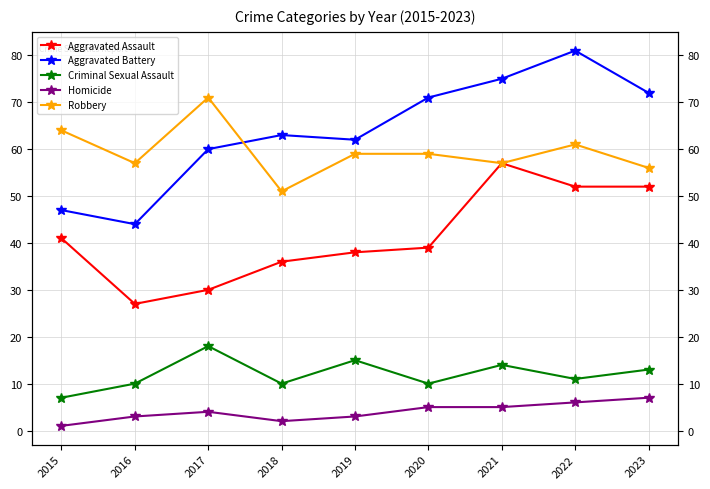

What is the total value across all series at 2022?

211